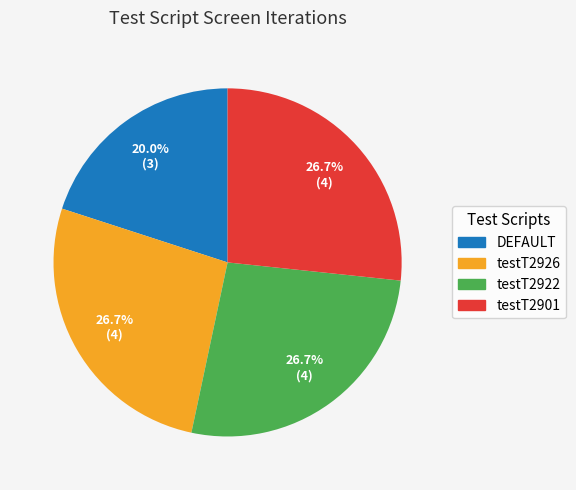

What is the total percentage of testT2926 and testT2901?

53.3%